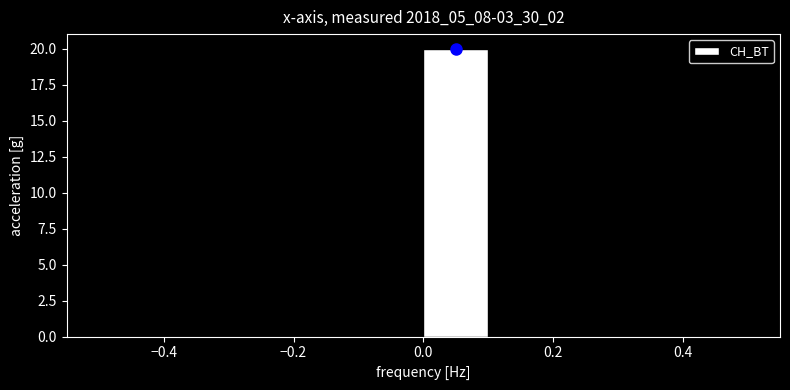

Reading left to right, transcribe this chart: for each bar, give the range it covers on the x-axis and its height. The values are not printed on the chart, so give them approximately, as read against the axis.

-0.5 to -0.4: 0
-0.4 to -0.3: 0
-0.3 to -0.2: 0
-0.2 to -0.1: 0
-0.1 to 0.0: 0
0.0 to 0.1: 20
0.1 to 0.2: 0
0.2 to 0.3: 0
0.3 to 0.4: 0
0.4 to 0.5: 0